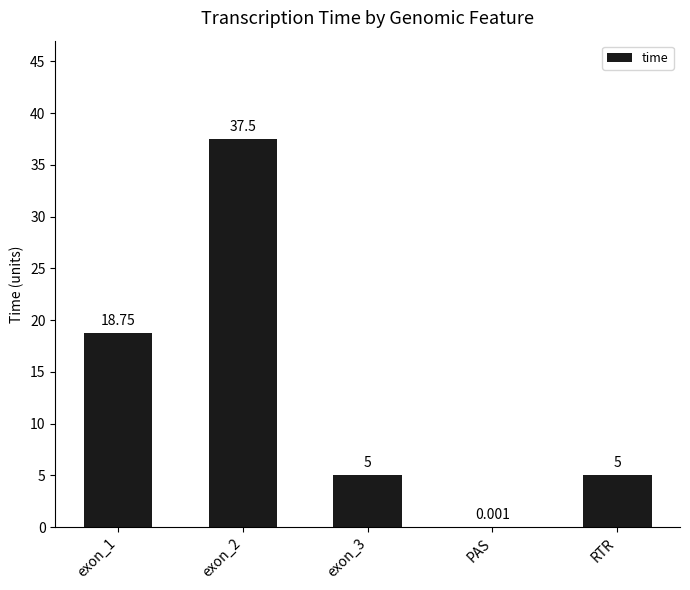

Reading left to right, what are all the values shown in this chart?

exon_1=18.8	exon_2=37.5	exon_3=5.0	PAS=0.0	RTR=5.0